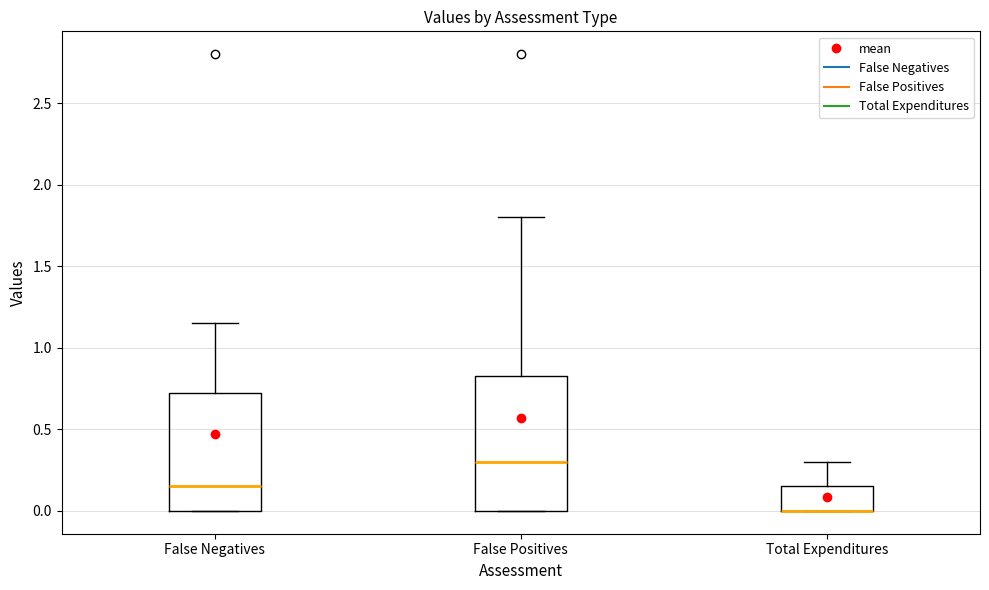

Which box is the tallest, from its lower edge to its upper edge?

False Positives